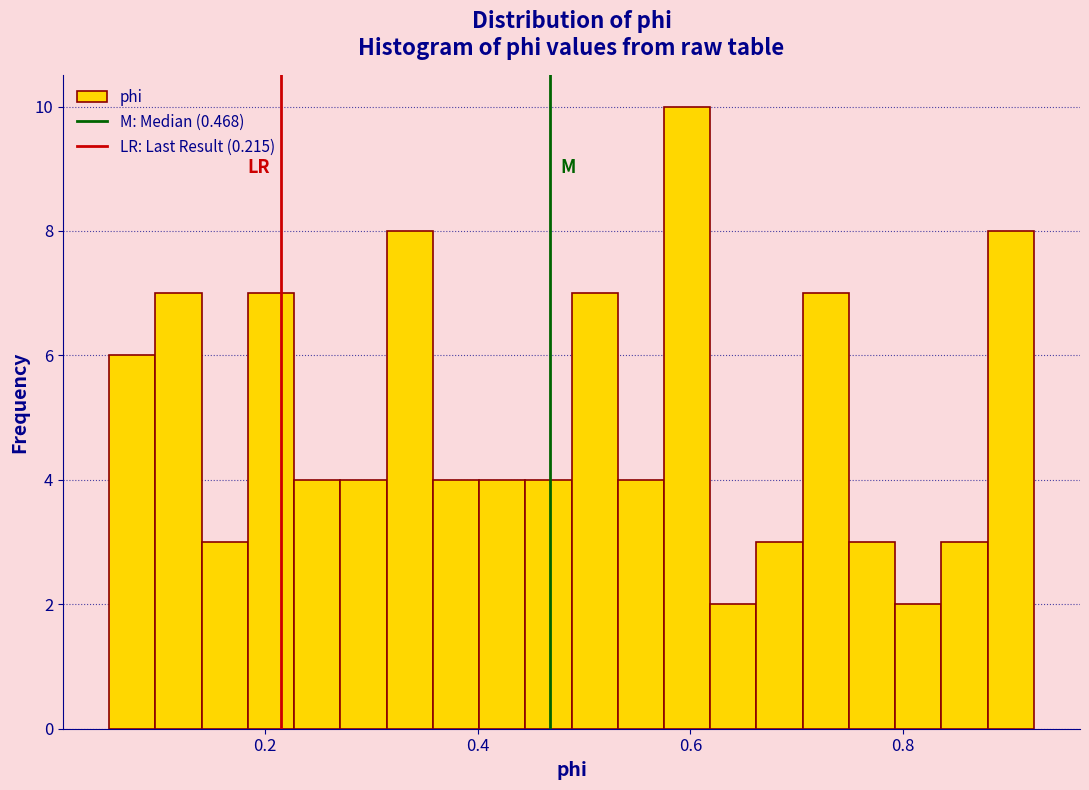

Read against the x-axis, roughly where is the centre of the tallest bar?

0.60